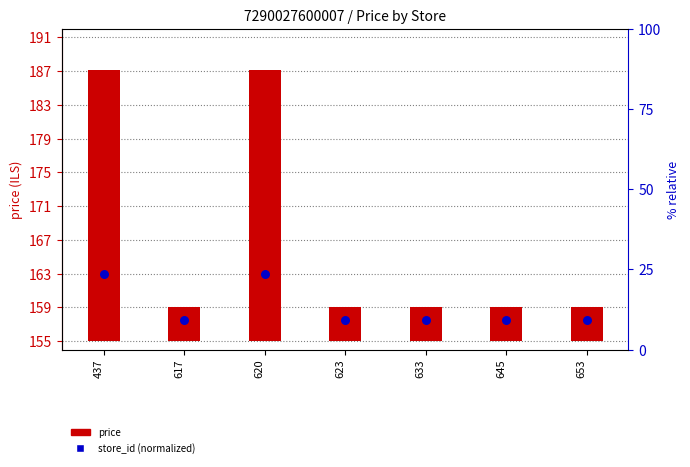

At which category is the sum across all series the highest?

437